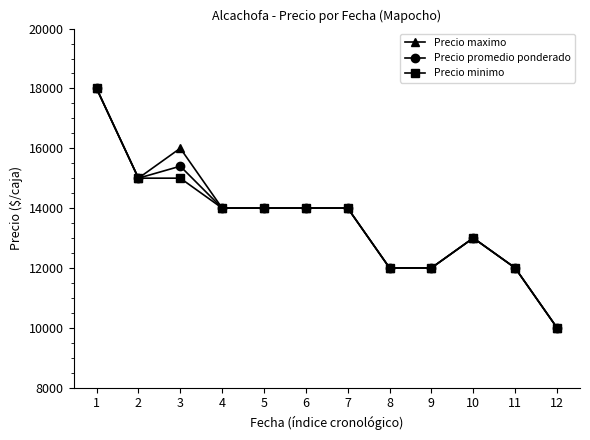

How many data points in Precio promedio ponderado are less than 14000?

5